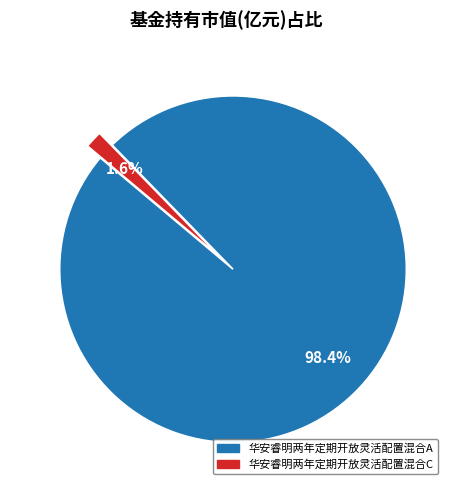

How many slices are in this pie chart?

2